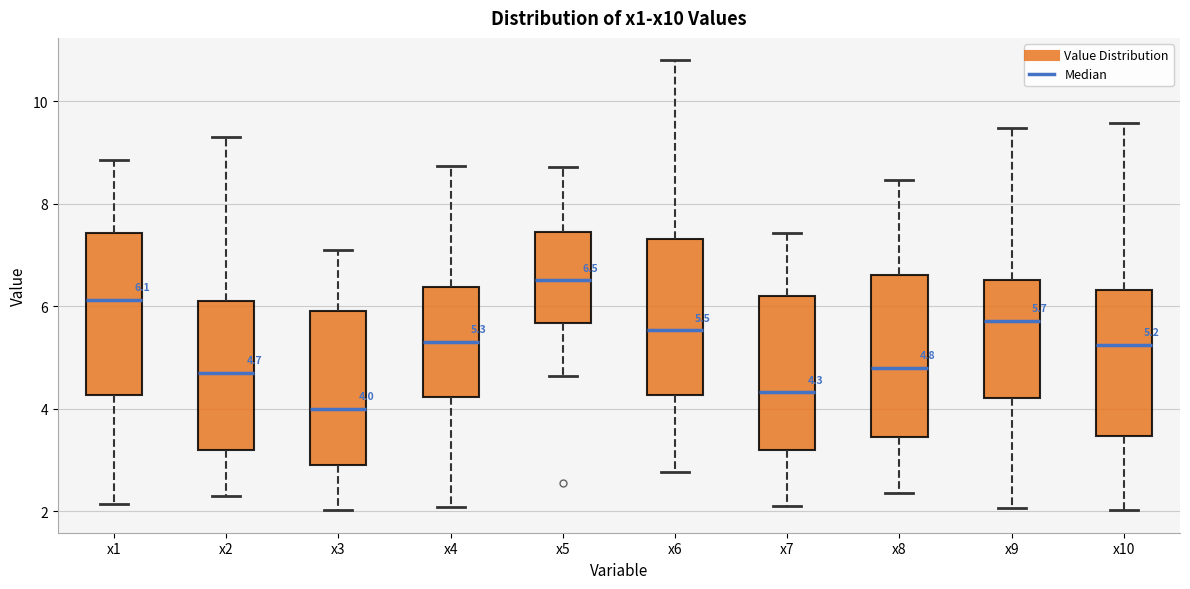

Which box has the highest median line?

x5